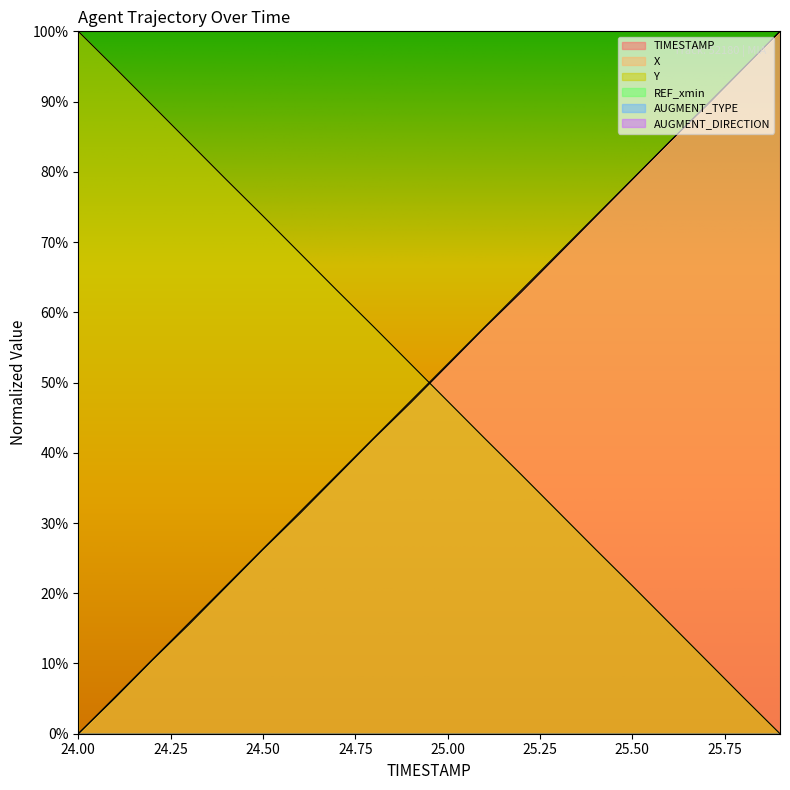

Which series has the widest spread of values?

TIMESTAMP